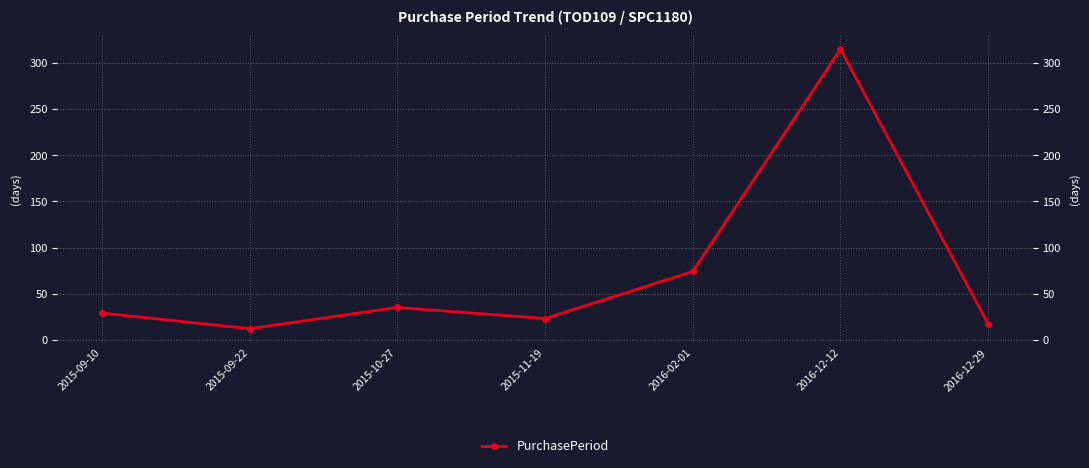

Which label corresponds to the largest value in the chart?

2016-12-12